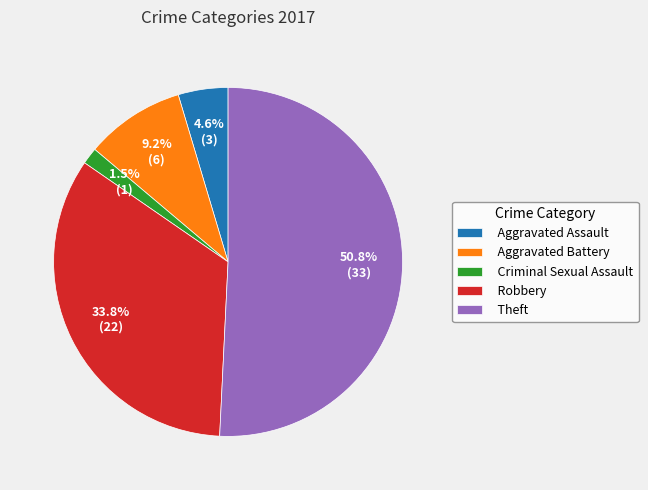

To the nearest percent, what percentage of the pie is Aggravated Assault?

5%